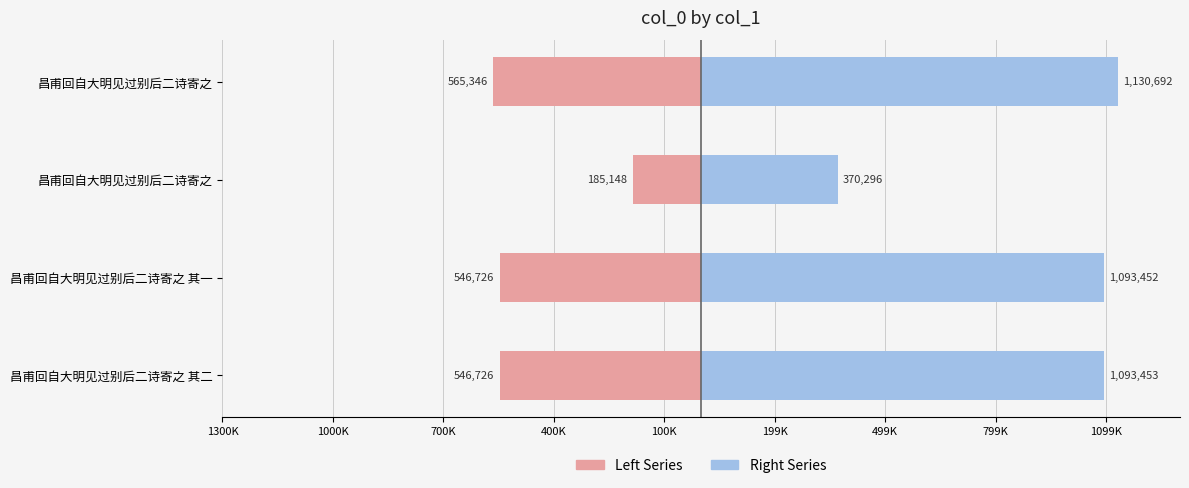

How many distinct data groups are displayed?

2